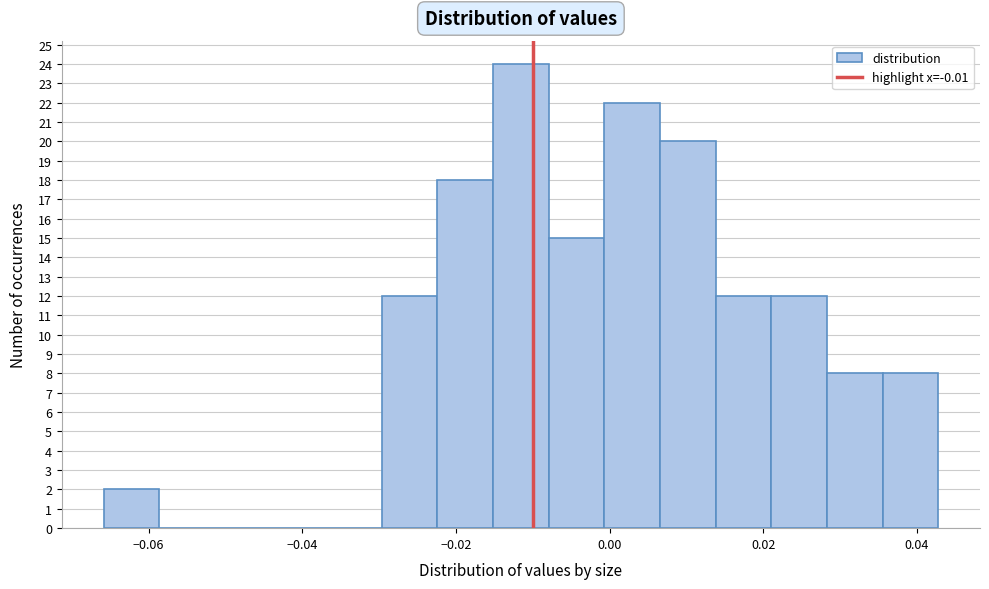

Read against the x-axis, roughly where is the centre of the tallest bar?

-0.012